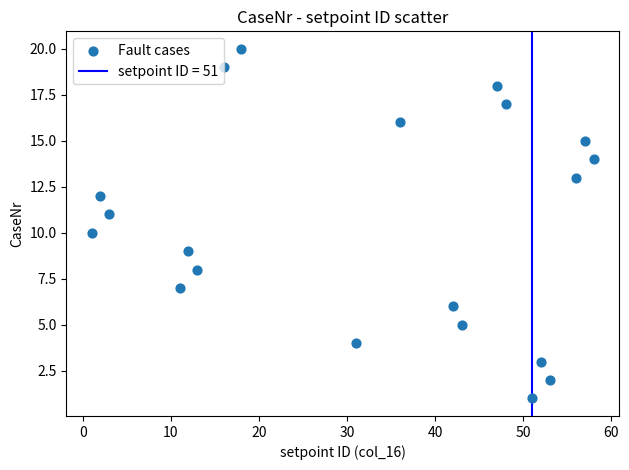

What is the range of X values (max minus min)?

57